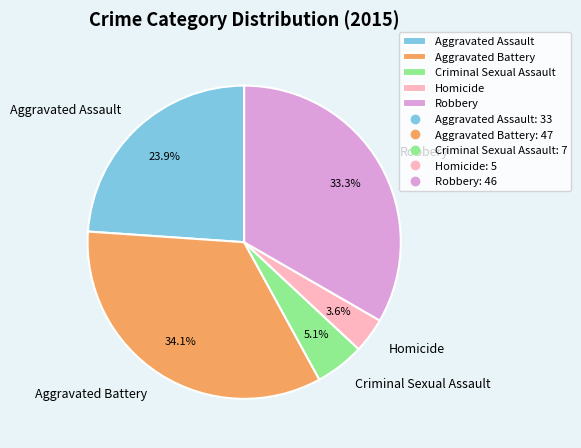

To the nearest percent, what portion does Aggravated Assault represent?

24%